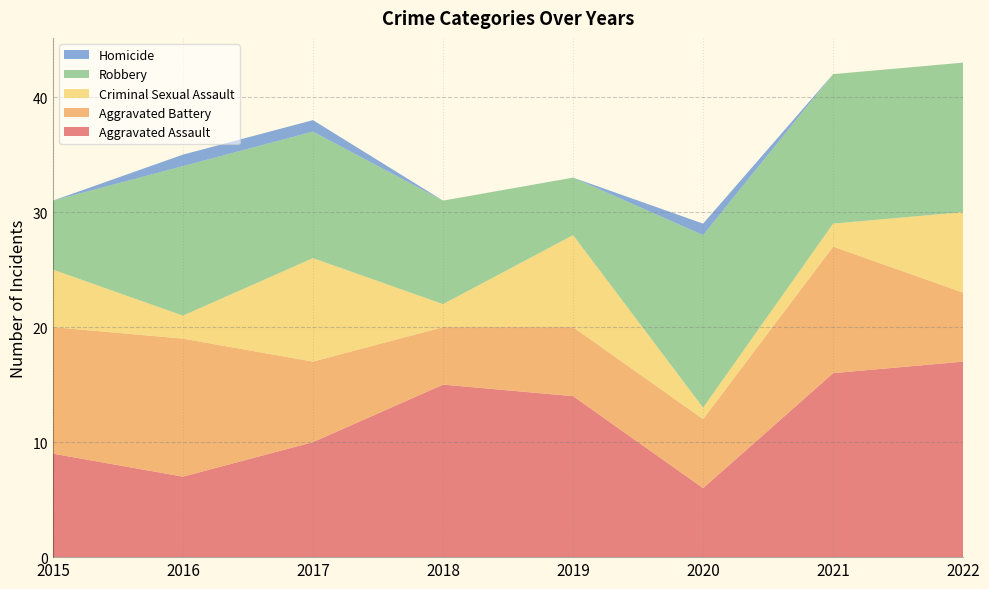

Reading right to left, what are all the values shown in this chart?

Aggravated Assault: 17	16	6	14	15	10	7	9
Aggravated Battery: 6	11	6	6	5	7	12	11
Criminal Sexual Assault: 7	2	1	8	2	9	2	5
Robbery: 13	13	15	5	9	11	13	6
Homicide: 0	0	1	0	0	1	1	0